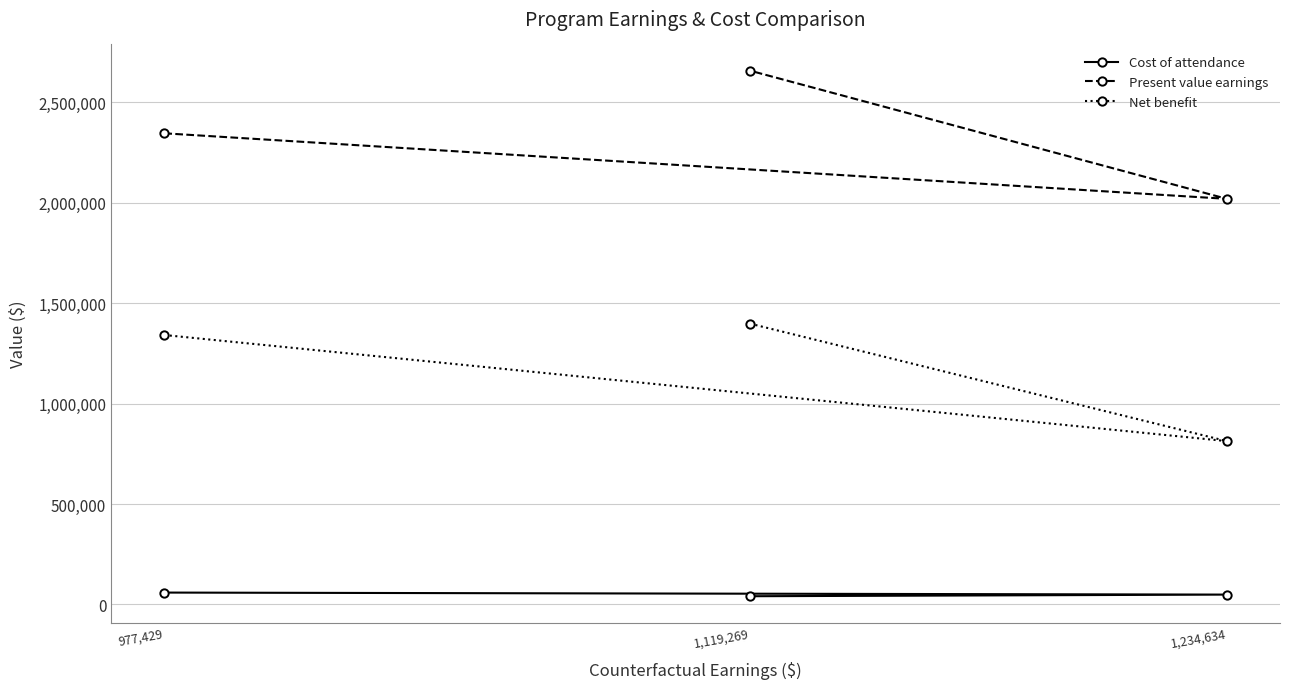

List the labels in order of Net benefit value, largest first.

1,119,269, 977,429, 1,234,634